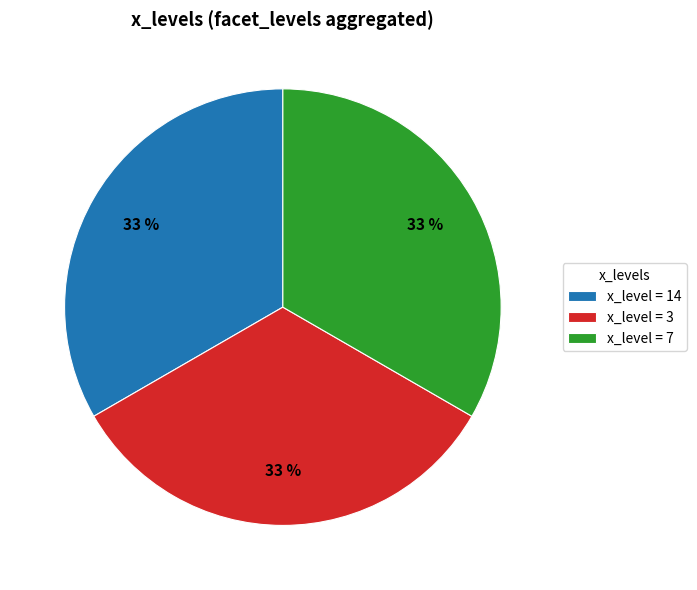

Approximately how many times larger is the value at x_level = 3 compared to x_level = 14?

1.0